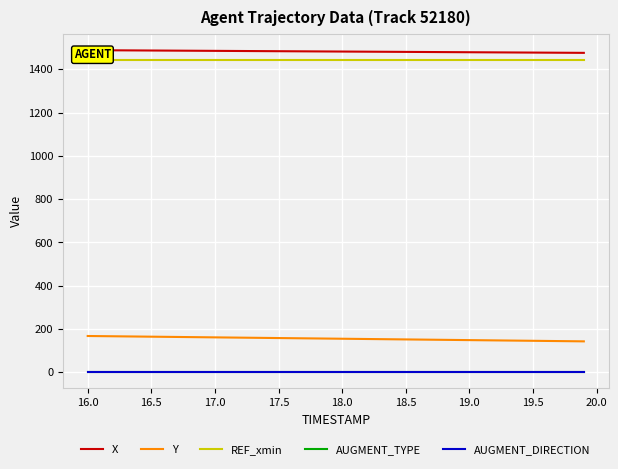

Is the value of X at 22 greater than the value of Y at 23?

Yes